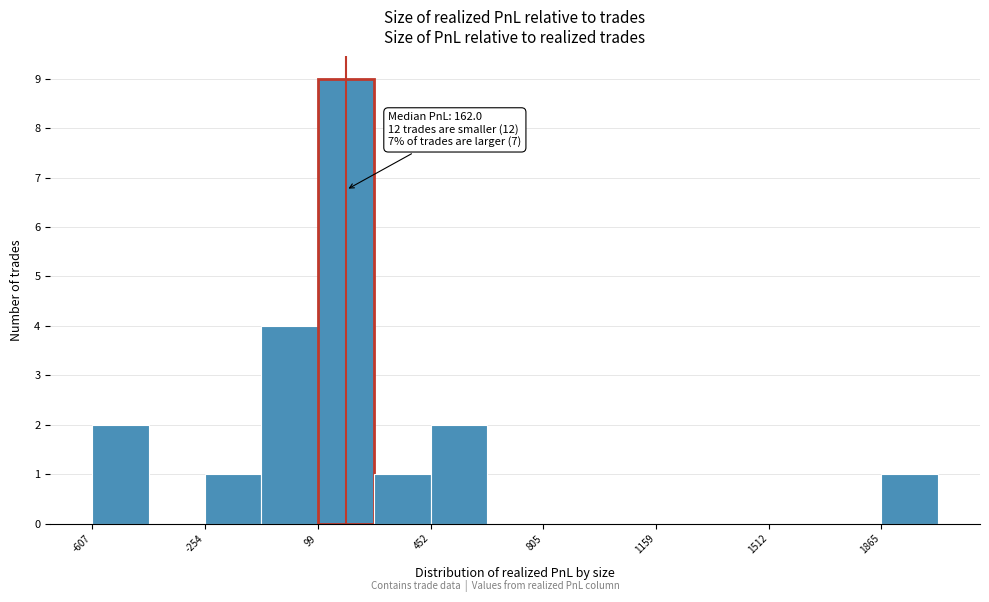

Around what value on the x-axis is the tallest bar? Give the approximate position of its centre, as read against the axis.

200